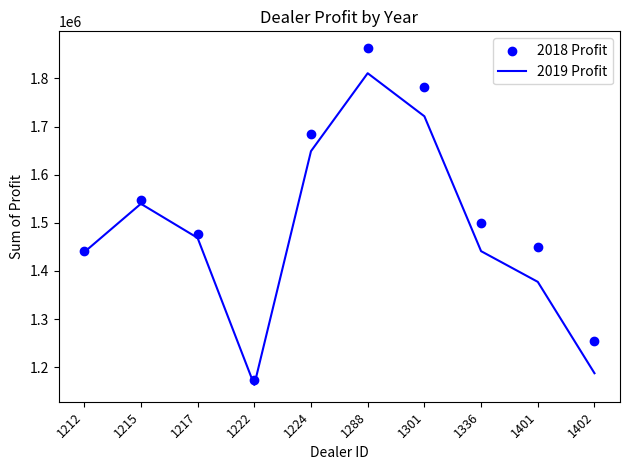

What is the total value across all series at 1217?

2945785.0